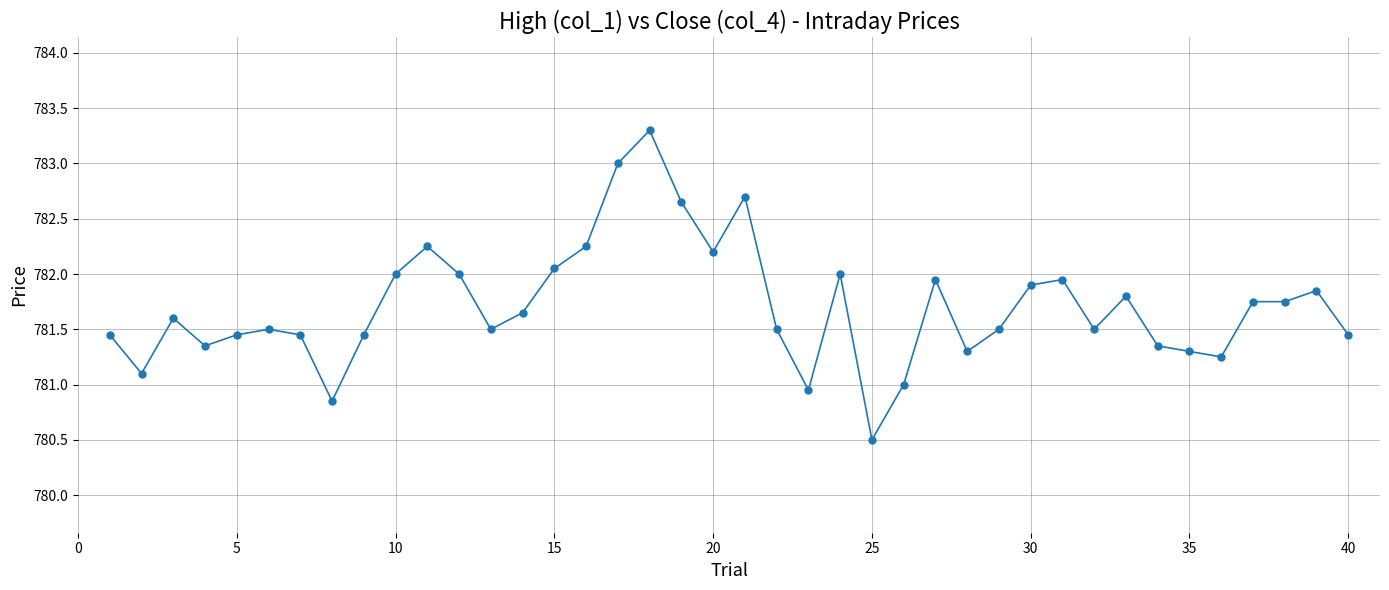

What is the smallest value displayed?

780.5